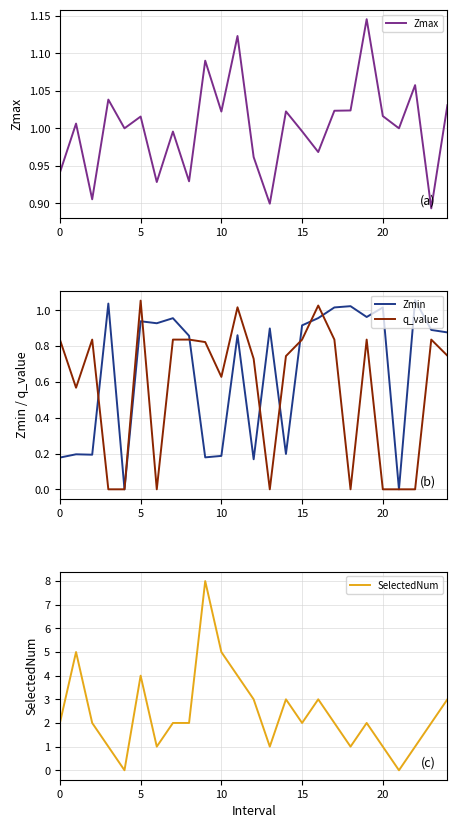

Which series ends up on top after the final intersection of Zmax and SelectedNum?

SelectedNum